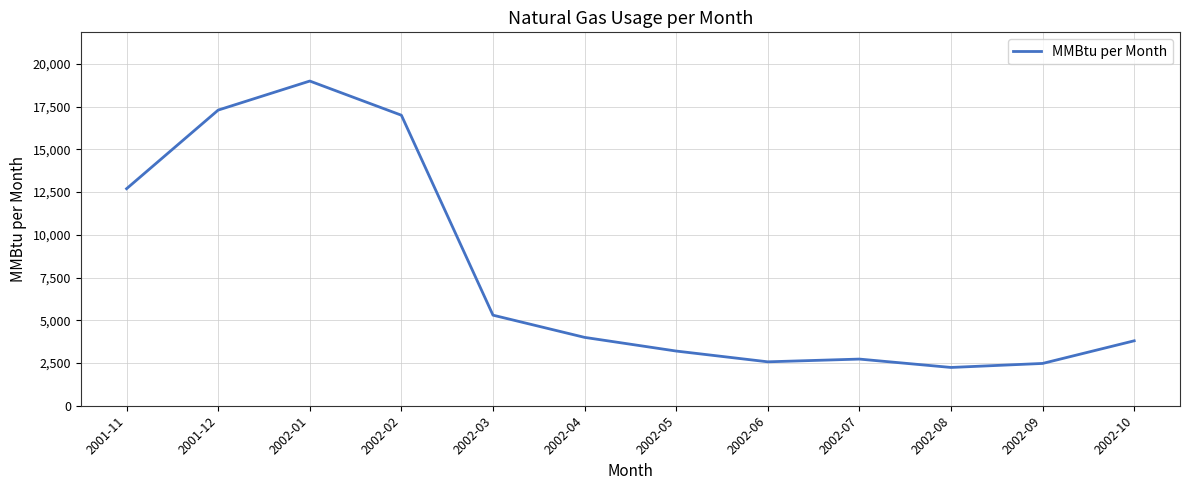

What is the ratio of the value at 2002-05 to the value at 2001-12?

0.2